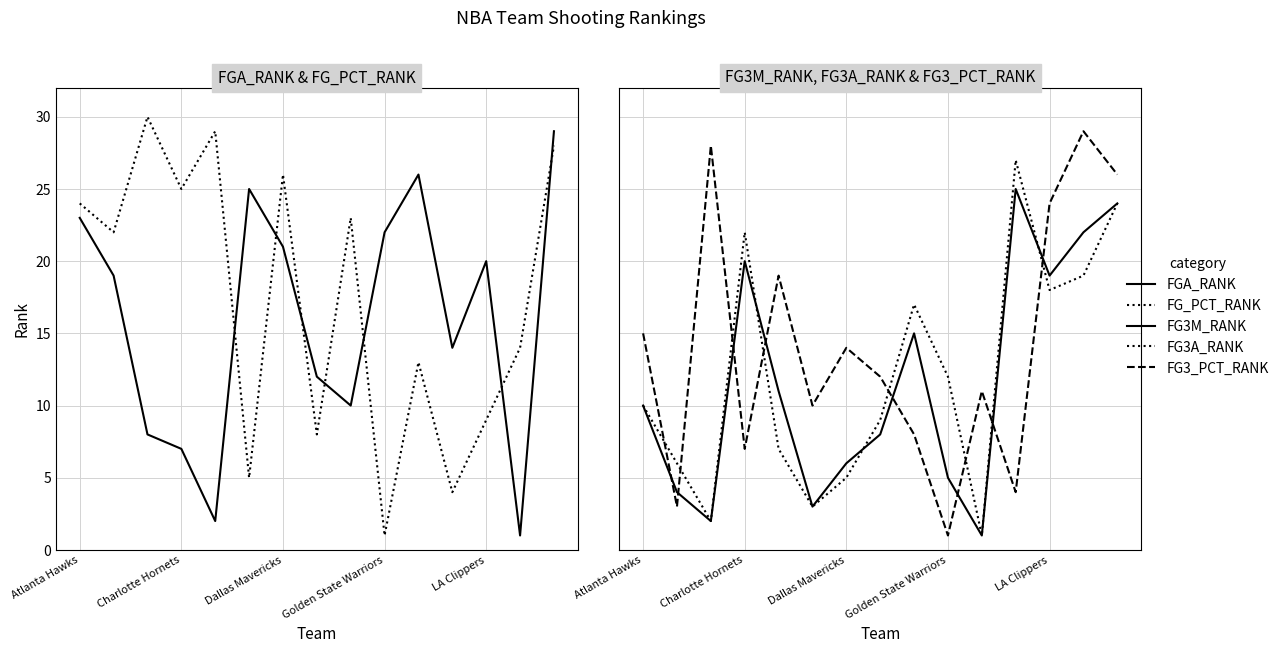

What is the value of the FG_PCT_RANK point at the 9th from the left?

23